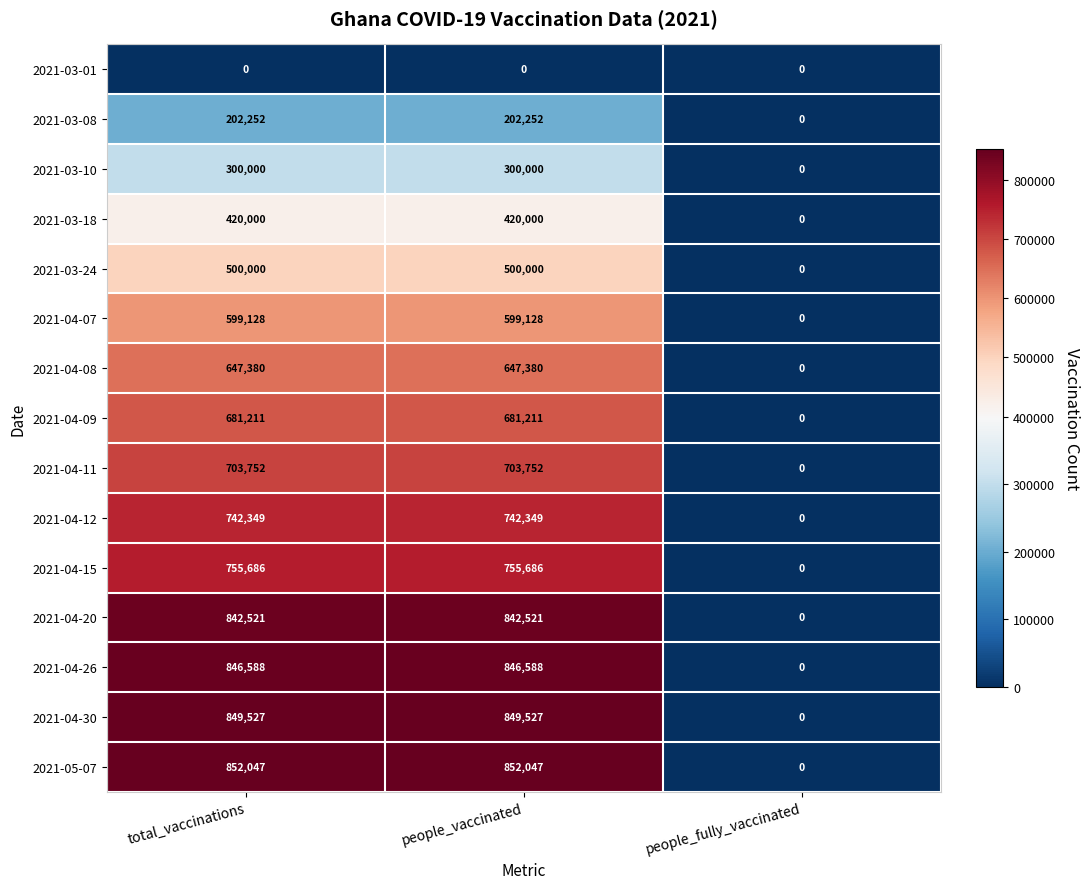

How many values in the 2021-04-07 series are below 599128?

1